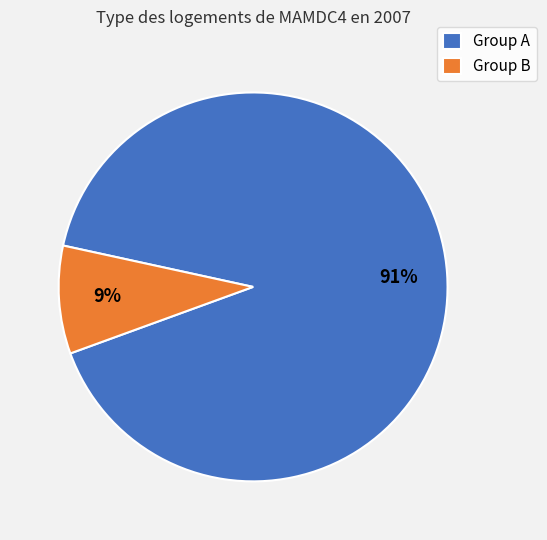

How many slices are in this pie chart?

2